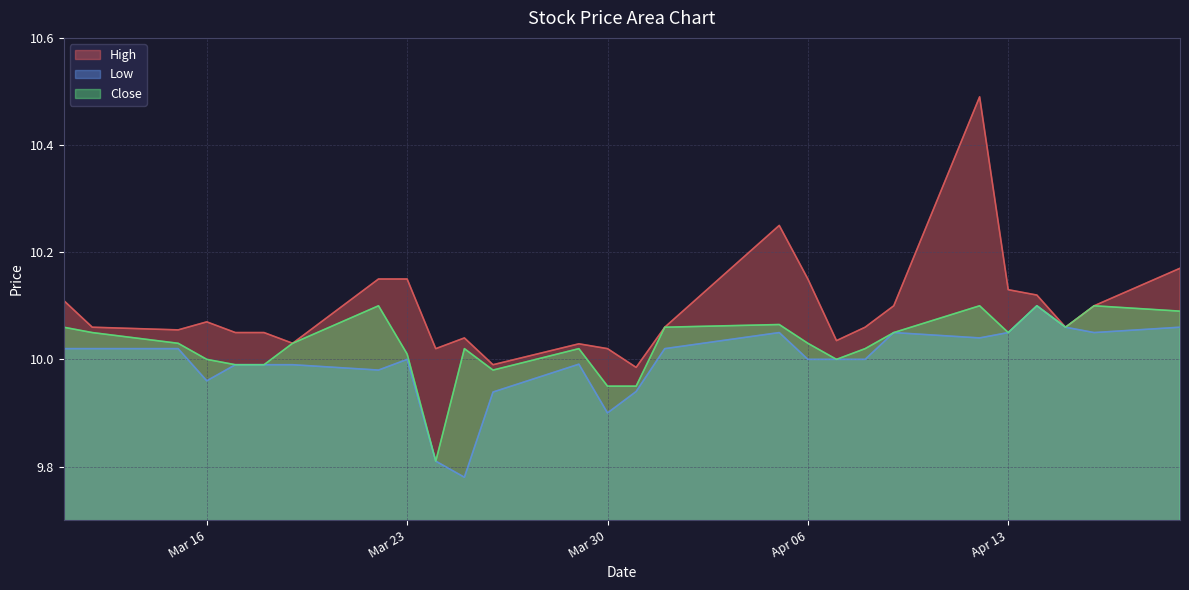

Which category has the lowest value in the Low series?

2021-03-25